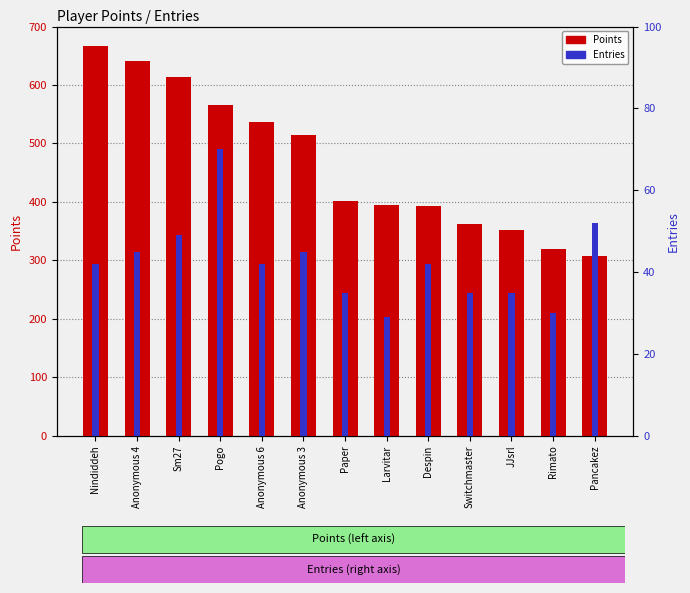

Read the Points value at Sm27, to the nearest 5.

615